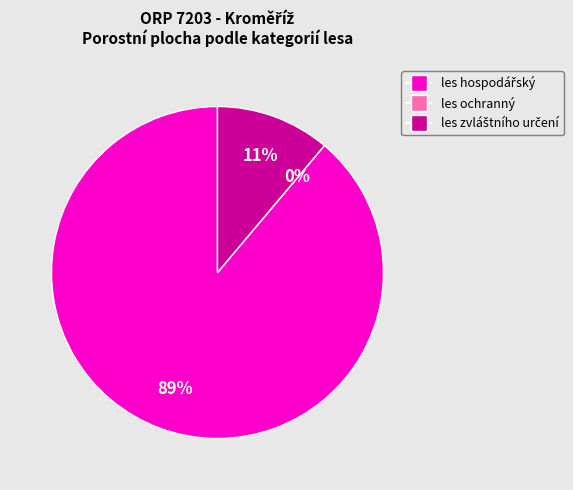

The les ochranný slice represents 0% of the pie. True or false?

True